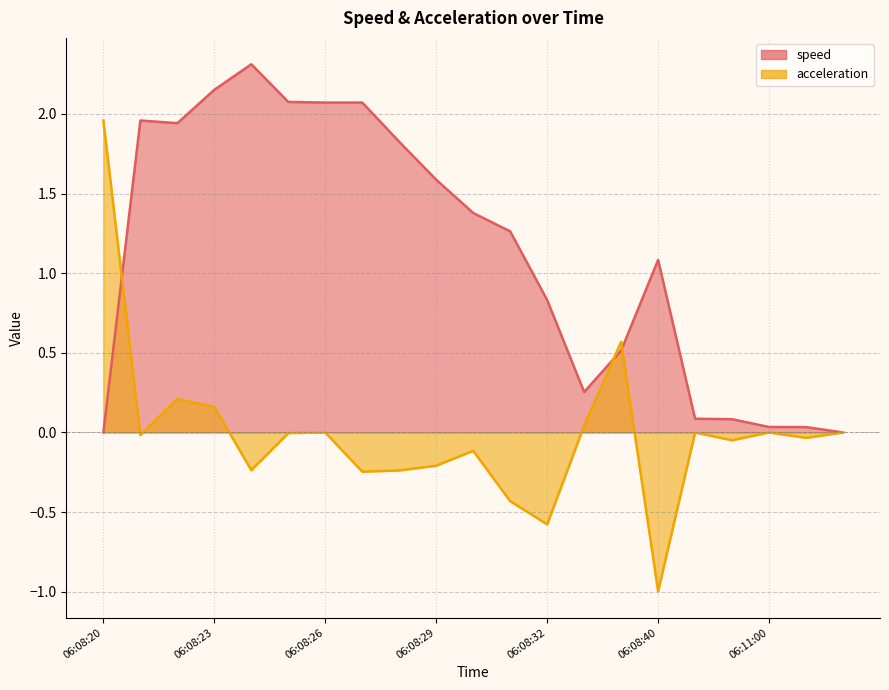

Is it true that acceleration equals -0.4 at 06:08:31?

True